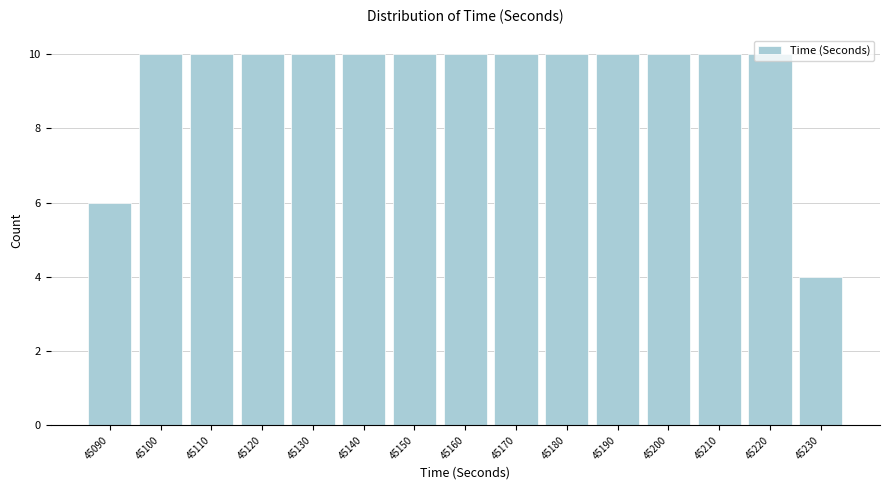

What is the greatest value displayed?

10